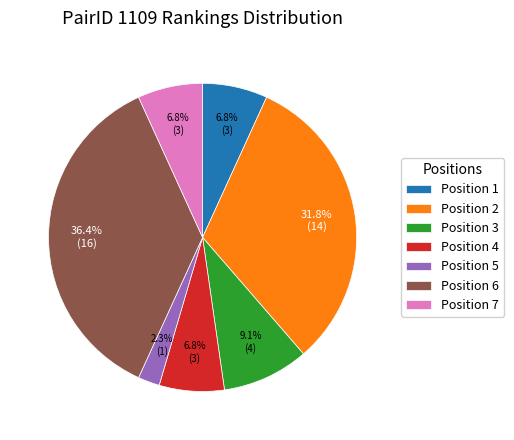

Does any single category account for the majority?

No